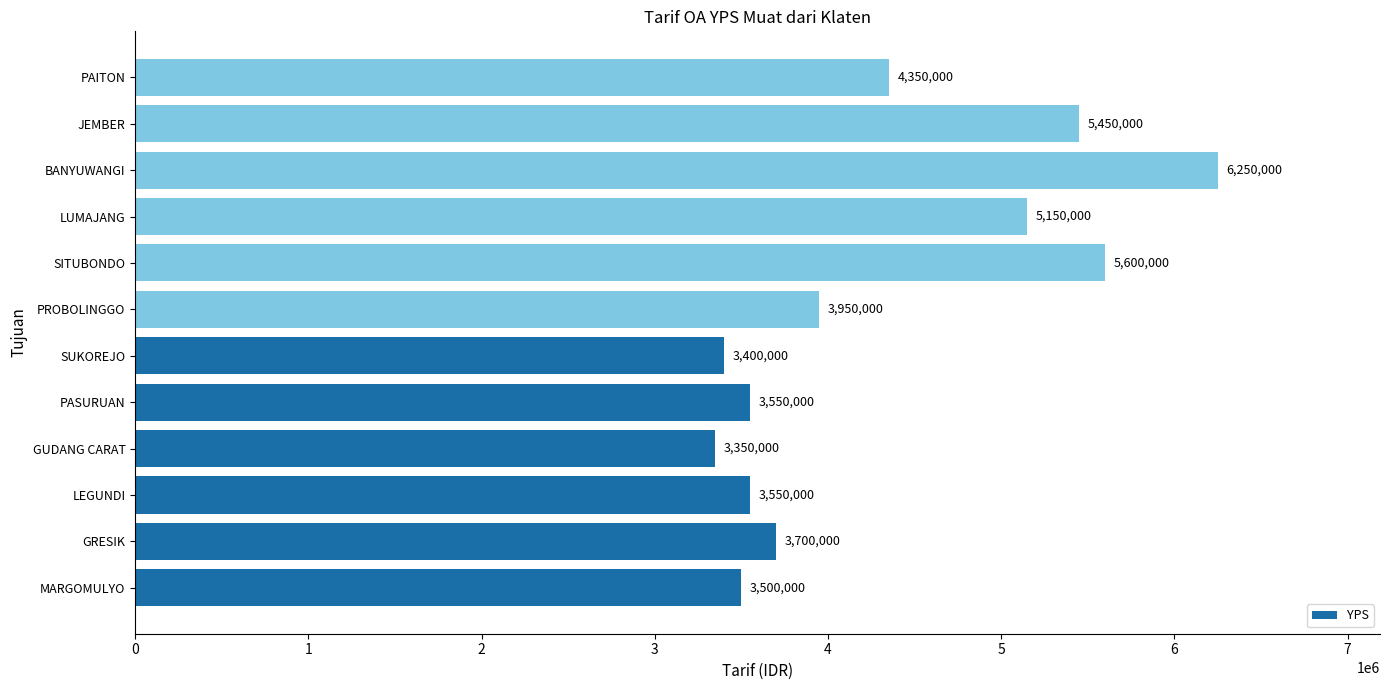

At which category does the chart reach its peak across all series?

BANYUWANGI